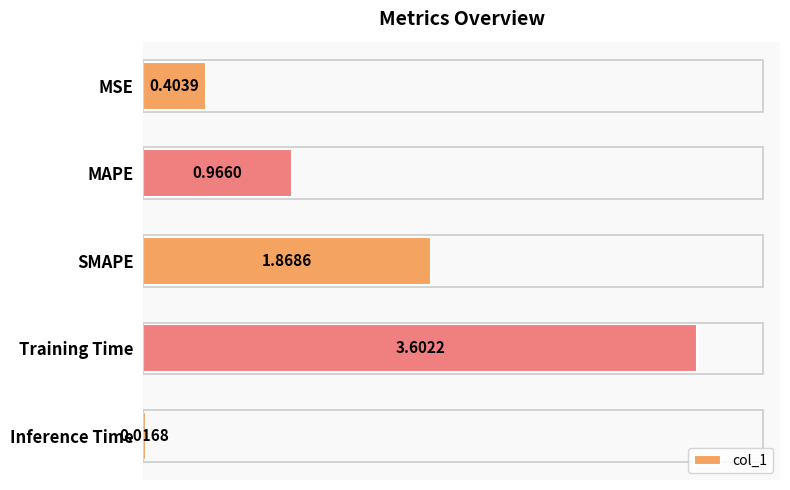

What is the label of the 2nd bar from the bottom?

Training Time